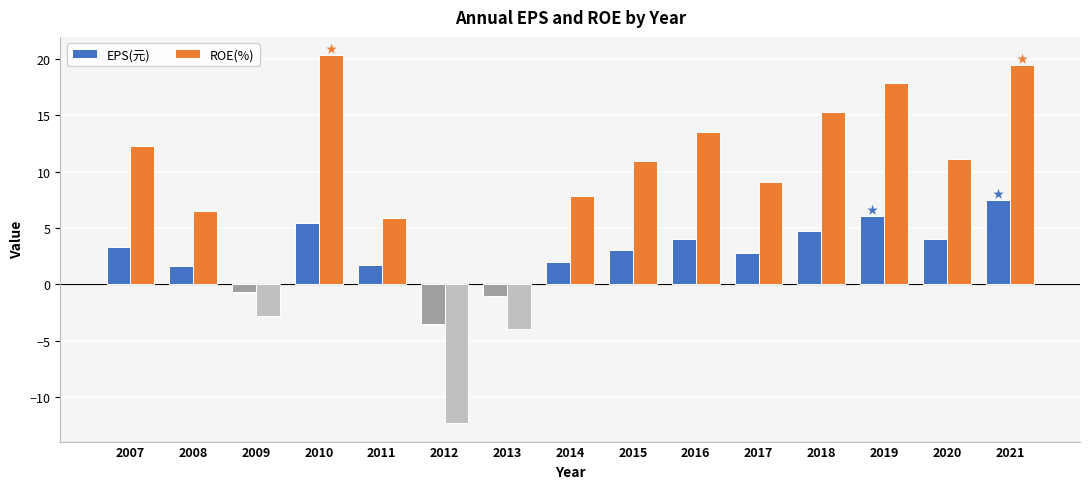

Where is ROE(%) nearest to the value 4?

2011